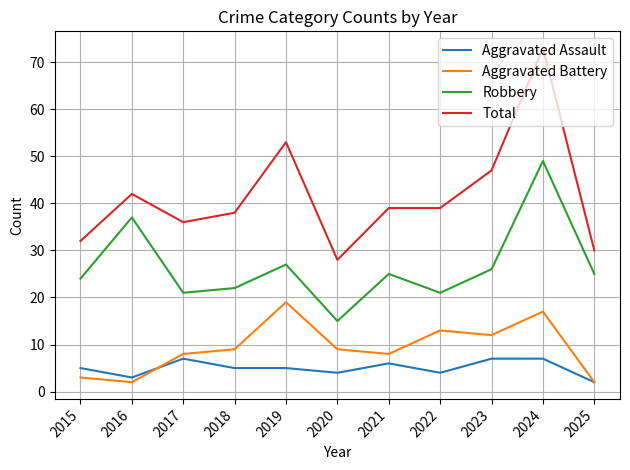

The Robbery series shows 27 at 2019. True or false?

True